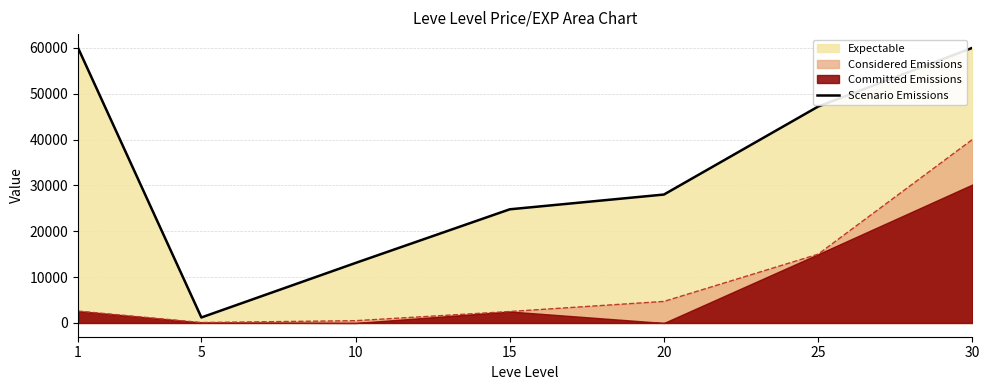

The value at 10 is 19245. True or false?

False